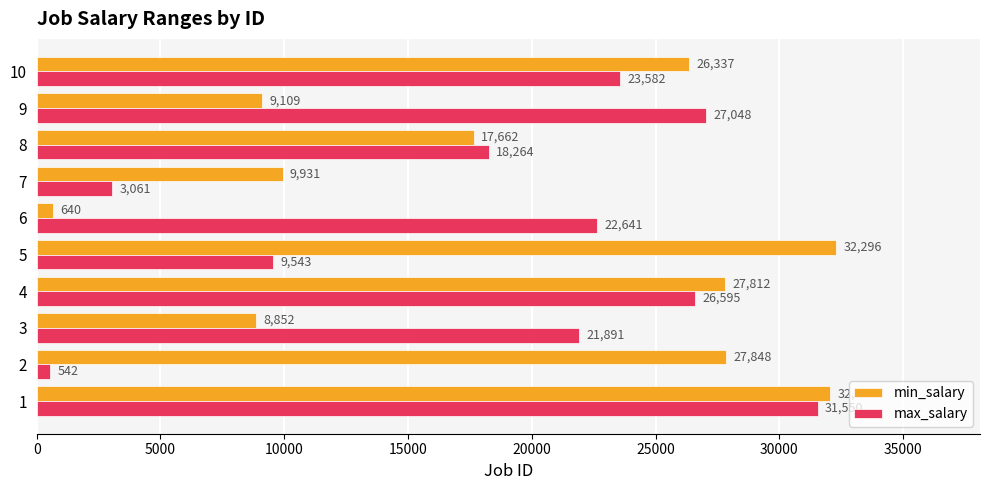

Which category has the lowest value in the min_salary series?

6